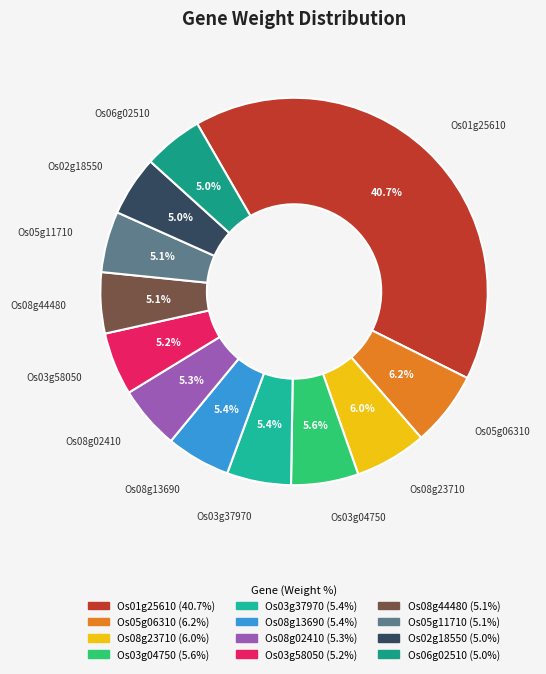

Which has a higher value, Os01g25610 or Os08g44480?

Os01g25610